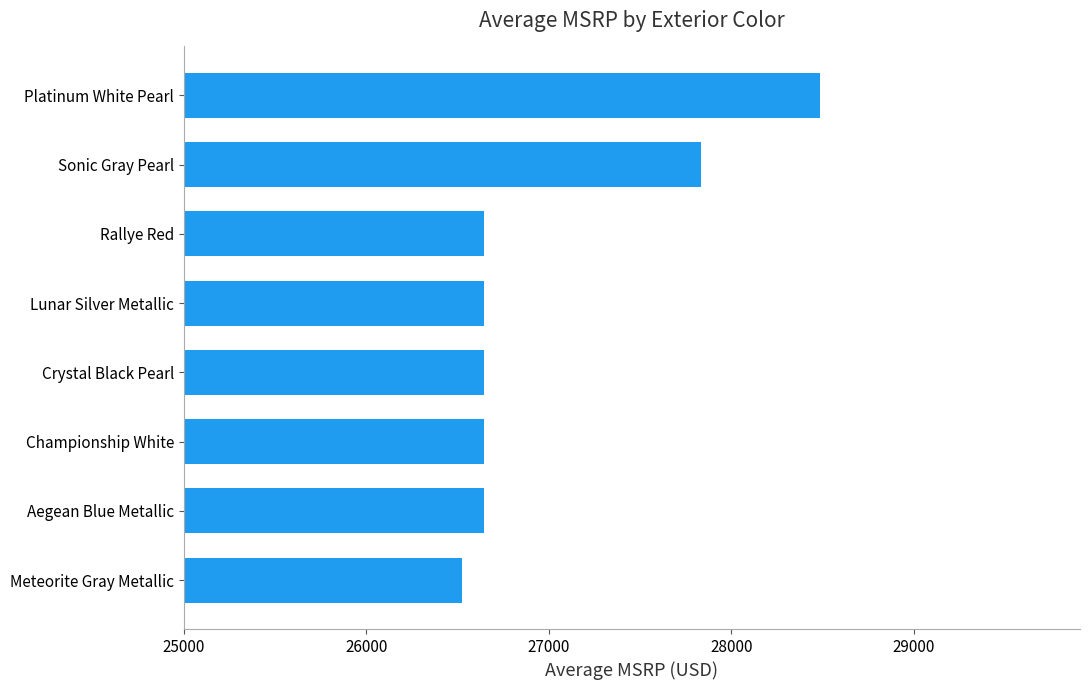

Reading top to bottom, extract all data points from this chart.

Platinum White Pearl=28486	Sonic Gray Pearl=27833	Rallye Red=26645	Lunar Silver Metallic=26645	Crystal Black Pearl=26645	Championship White=26645	Aegean Blue Metallic=26645	Meteorite Gray Metallic=26525